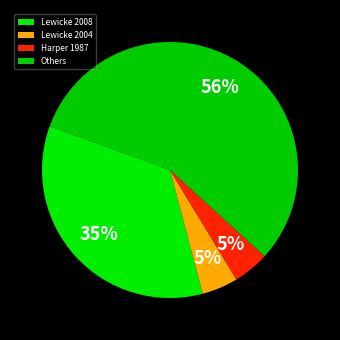

To the nearest percent, what is the average slice percentage?

25%